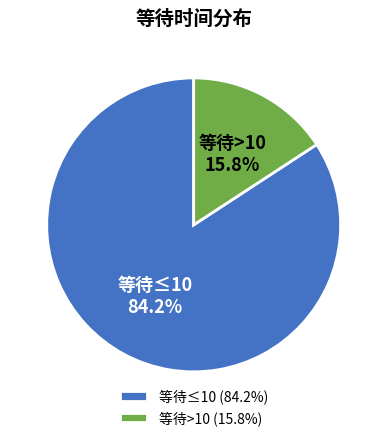

Which has a higher value, 等待>10 (15.8%) or 等待≤10 (84.2%)?

等待≤10 (84.2%)